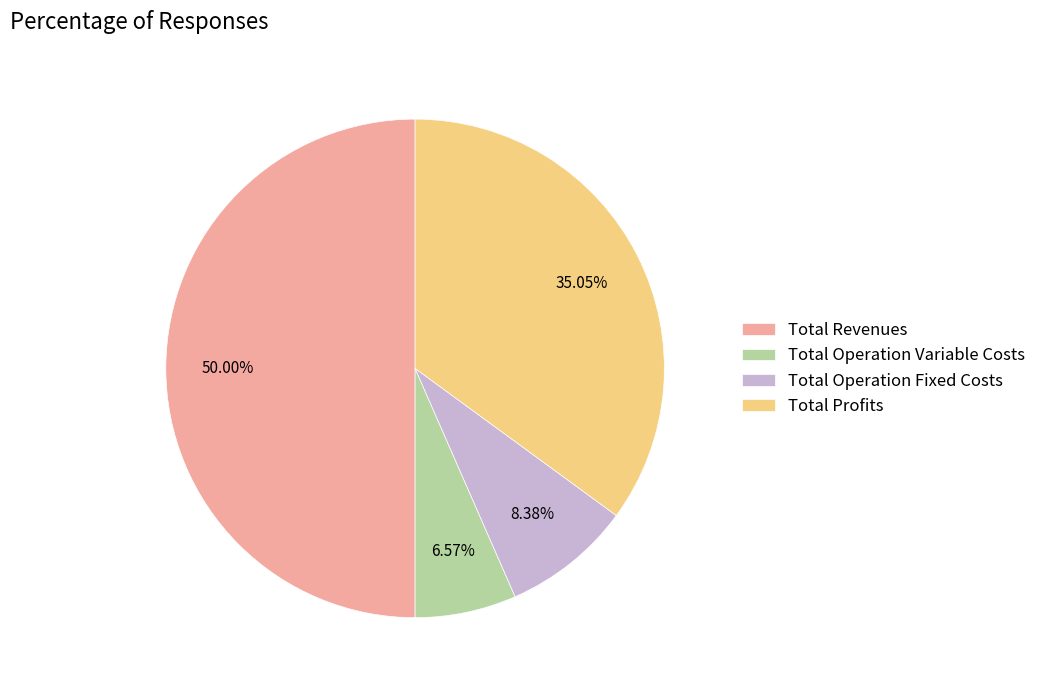

Rank the categories by value from highest to lowest.

Total Revenues, Total Profits, Total Operation Fixed Costs, Total Operation Variable Costs